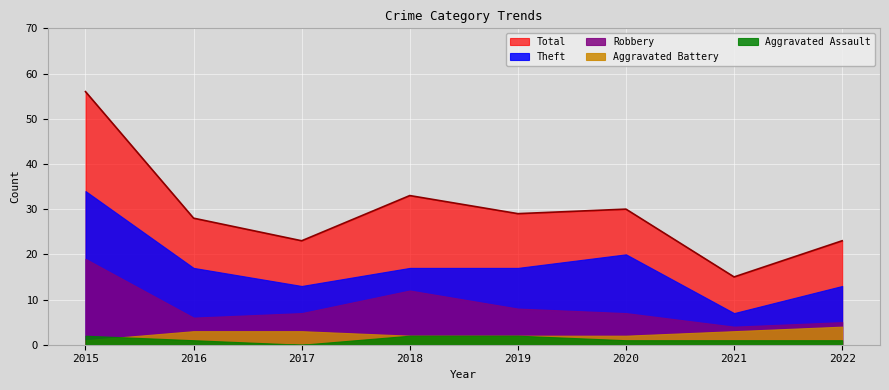

Reading left to right, transcribe all the data shown in this chart.

Aggravated Assault: 2	1	0	2	2	1	1	1
Aggravated Battery: 1	3	3	2	2	2	3	4
Robbery: 19	6	7	12	8	7	4	5
Theft: 34	17	13	17	17	20	7	13
Total: 56	28	23	33	29	30	15	23